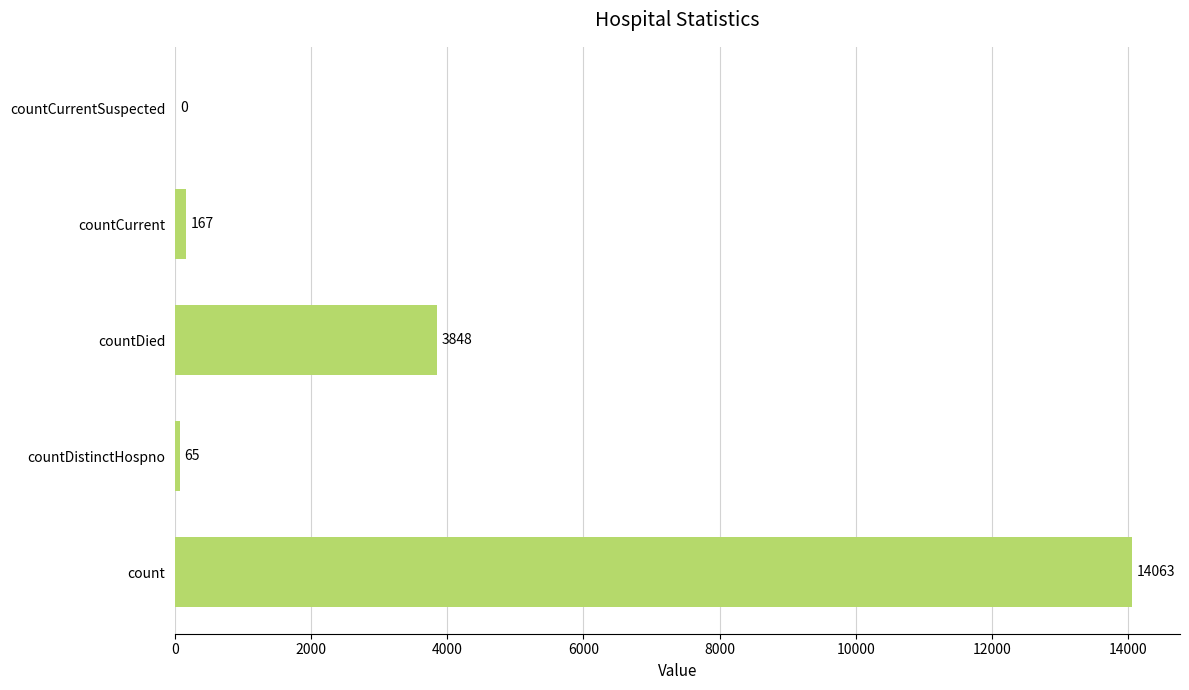

Is it true that the value at countDied is 1206?

False